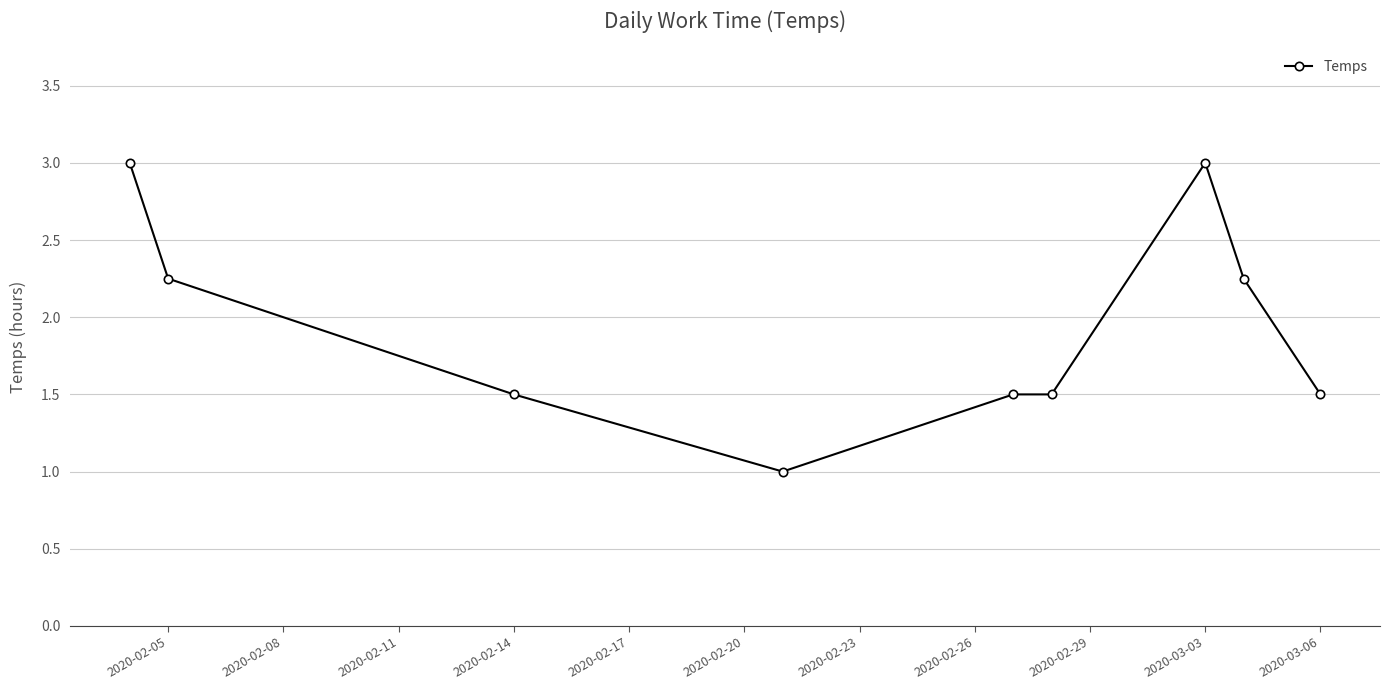

True or false: the data has more than 2 interior local peaks.

False